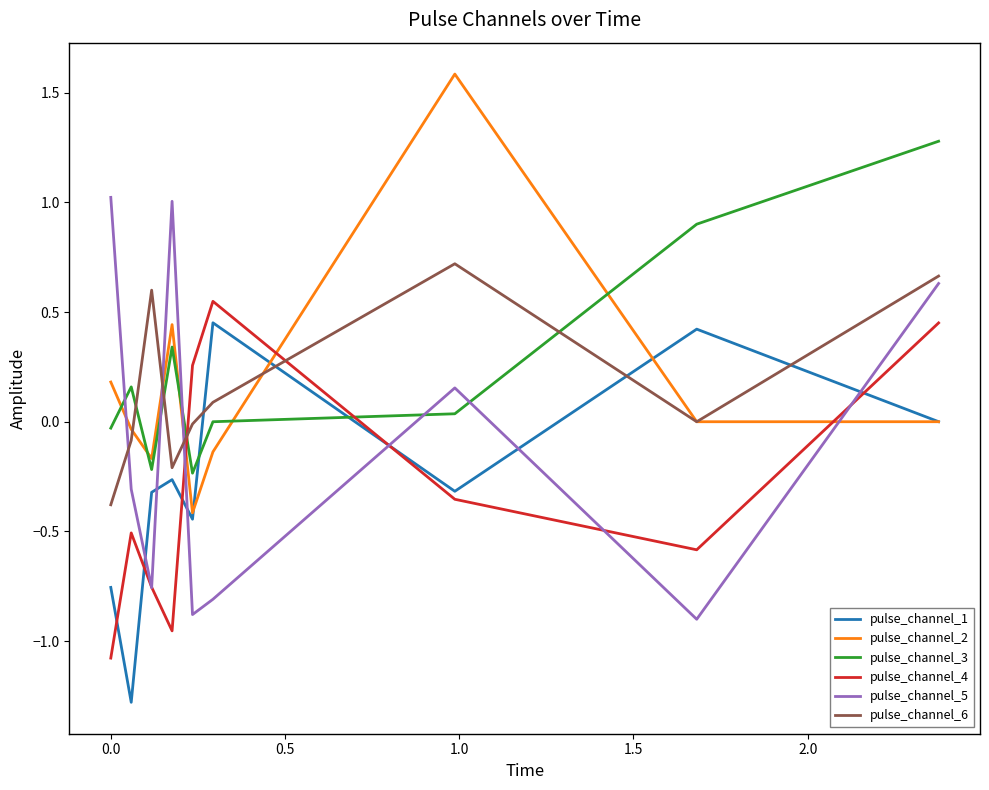

How many times do pulse_channel_2 and pulse_channel_3 cross each other?

5